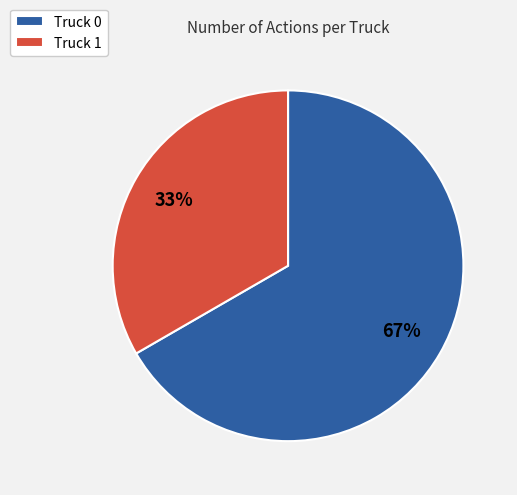

What is the ratio of the value at Truck 1 to the value at Truck 0?

0.5